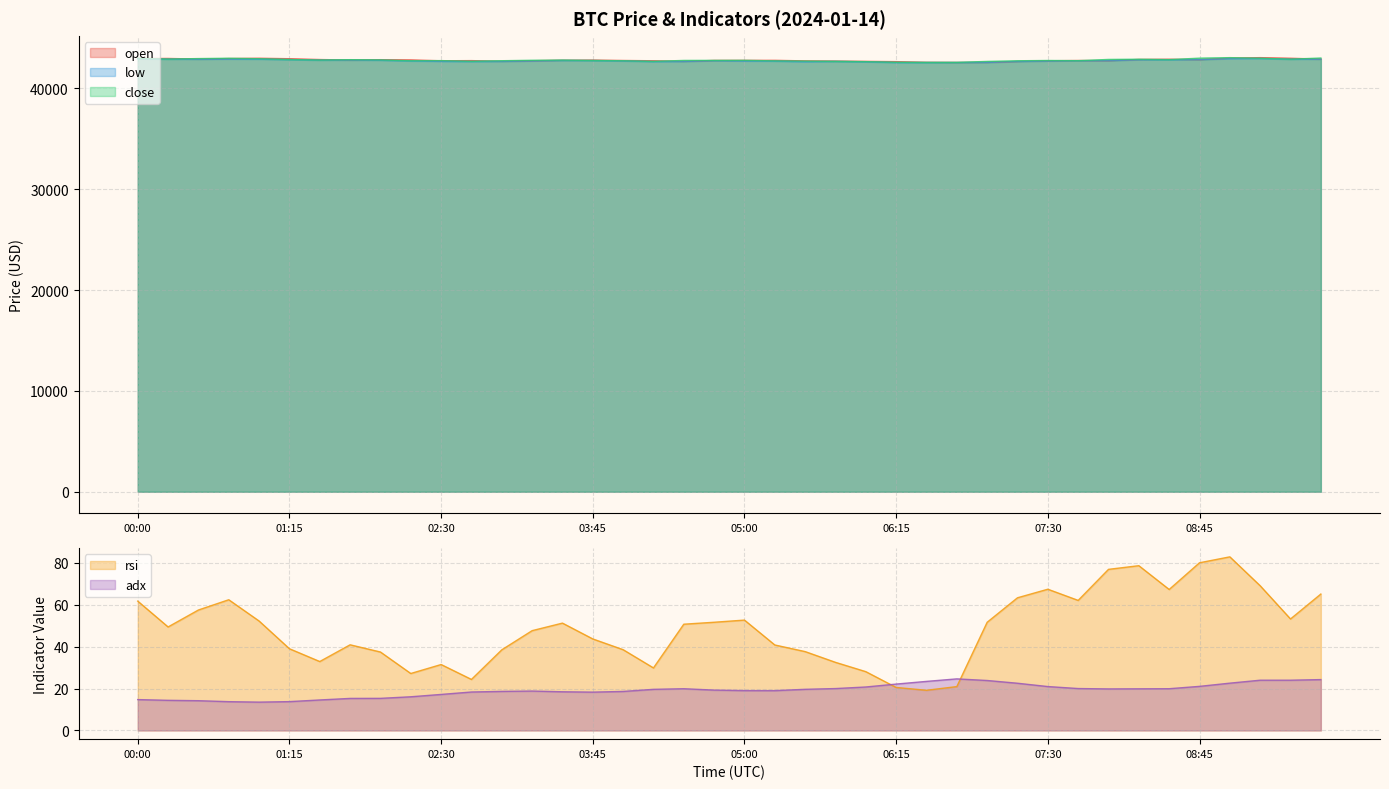

What is the difference between the rsi values at 03:15 and 01:45?

6.8